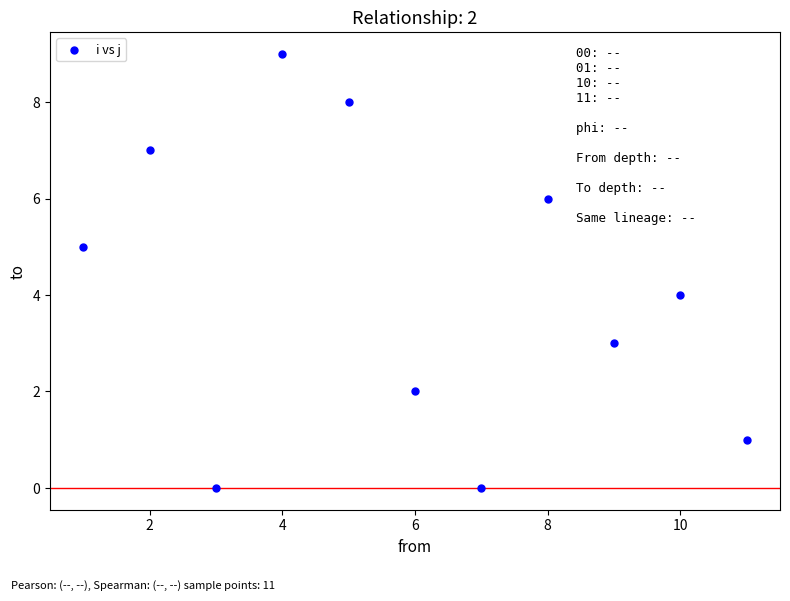

What is the range of Y values (max minus min)?

9